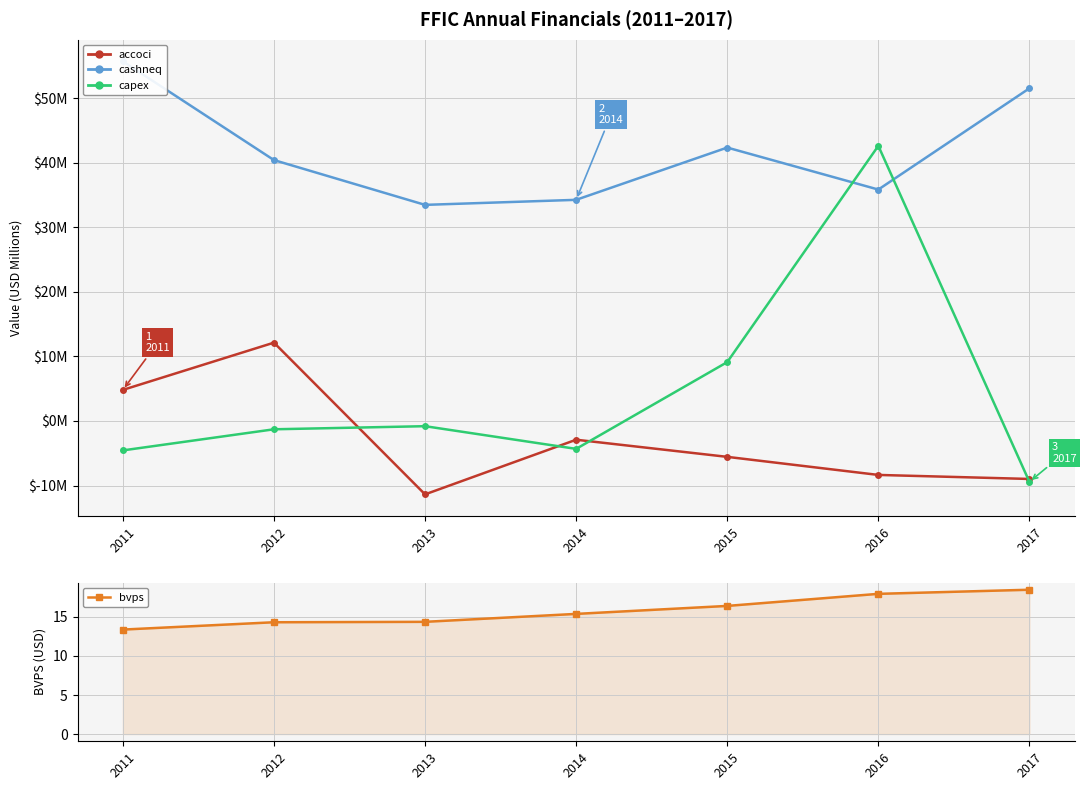

How many values in the accoci series exceed -5562000?

3